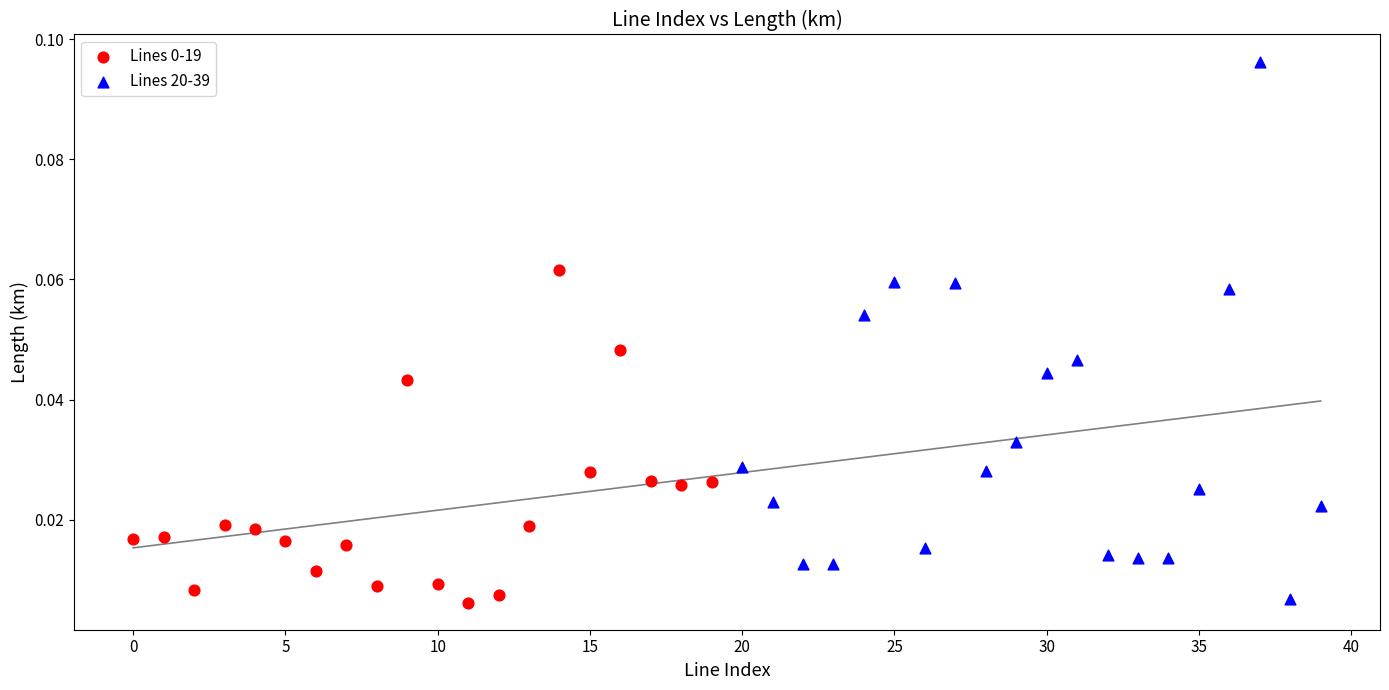

Which series reaches the maximum Y coordinate?

Lines 20-39